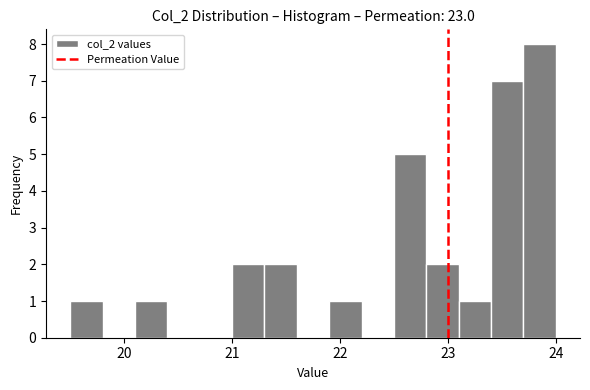

Around what value on the x-axis is the tallest bar? Give the approximate position of its centre, as read against the axis.

23.9